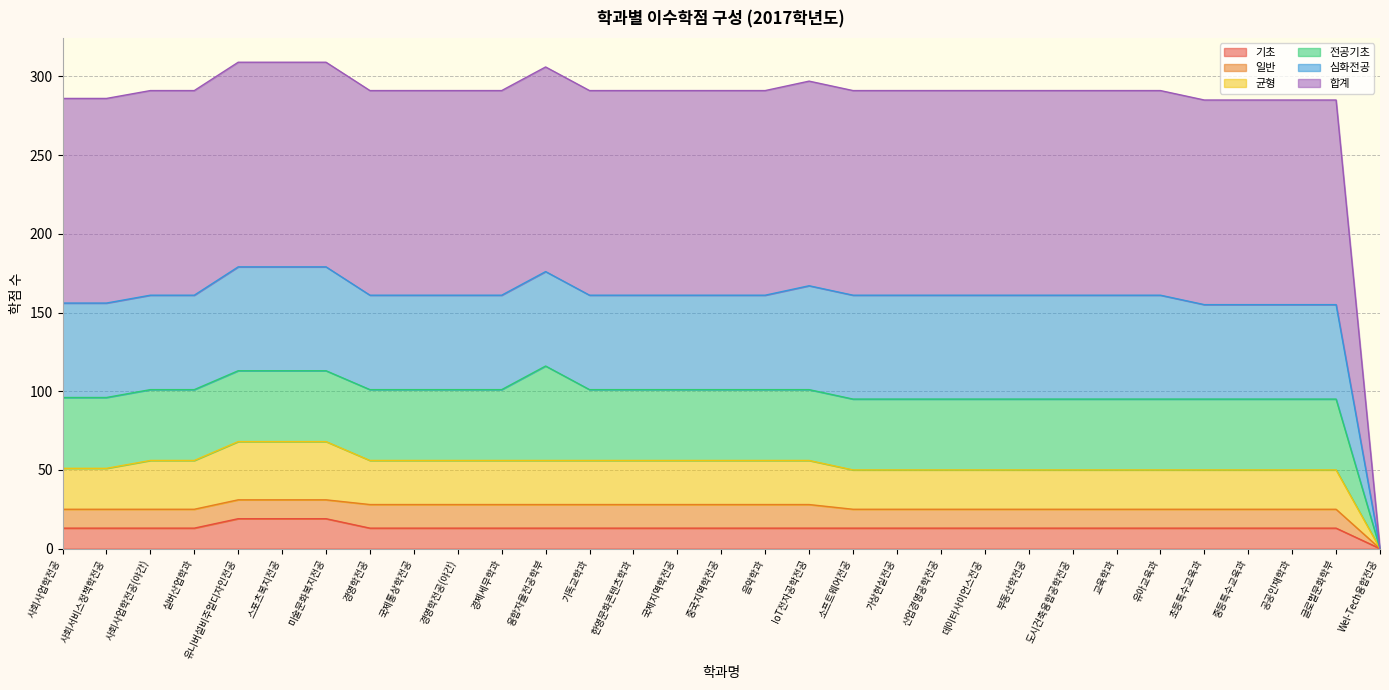

What is the label of the 31st point from the right?

사회사업학전공